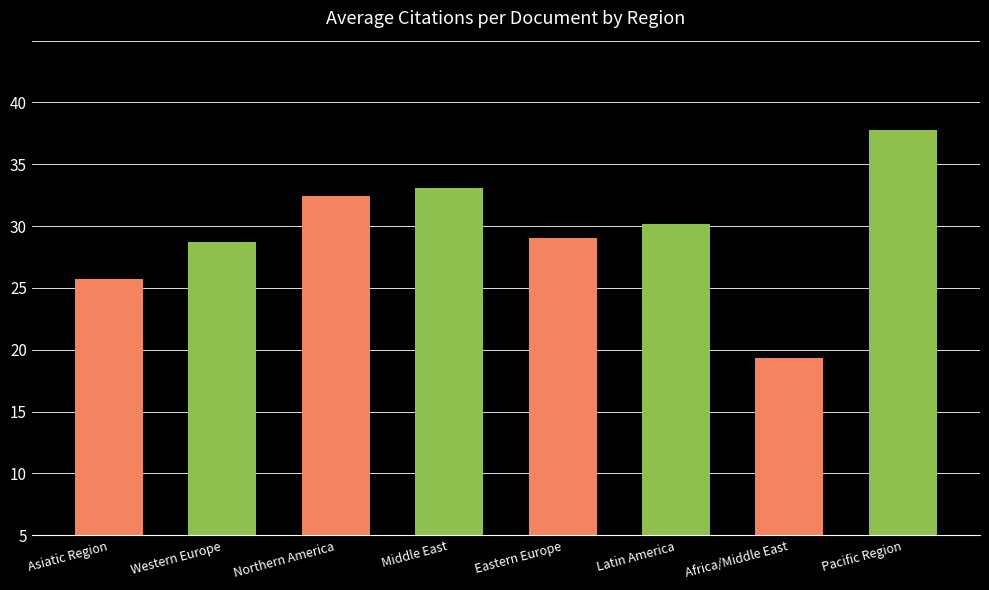

What is the value of the 6th bar from the left?

25.2